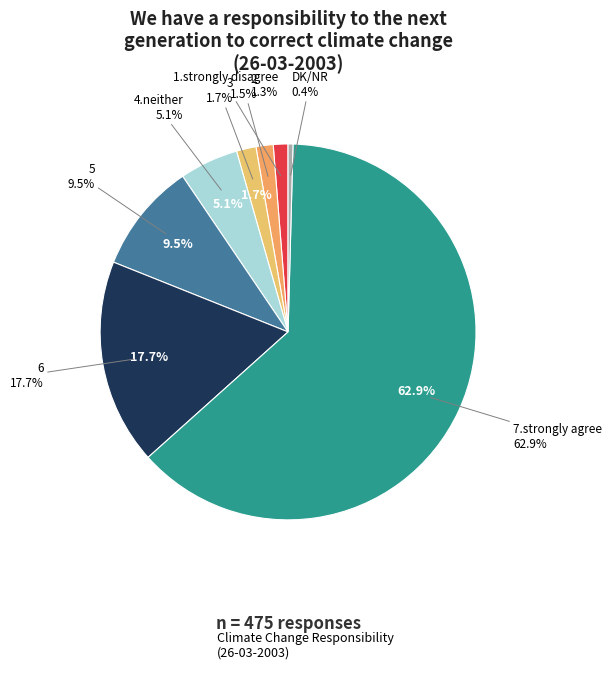

To the nearest percent, what portion does 4.neither represent?

5%